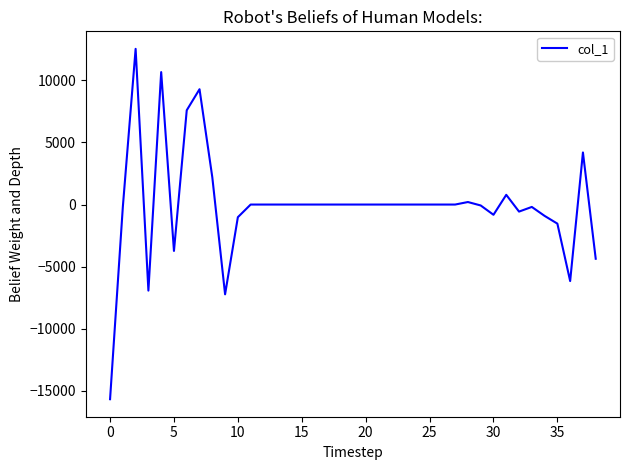

Does the chart have visible grid lines?

No